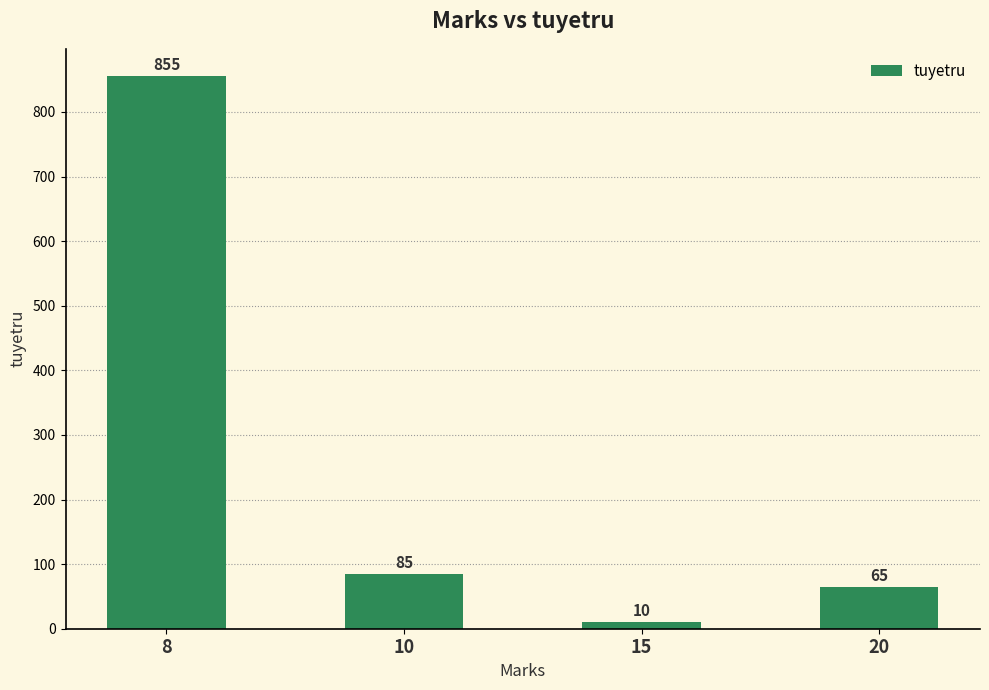

What is the change in value from 15 to 20?

+55